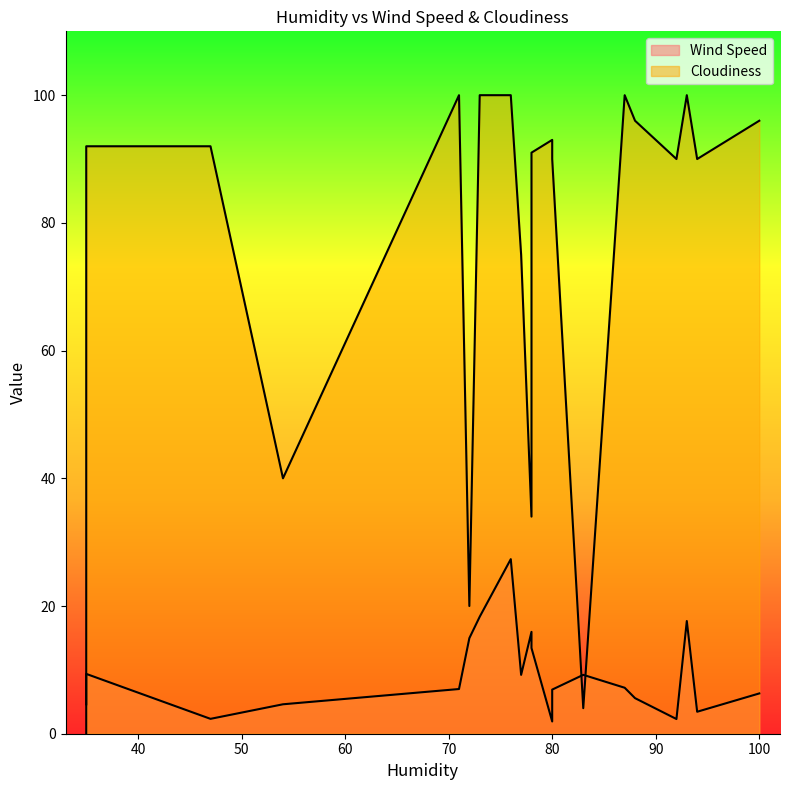

What is the total value across all series at 83?

13.2